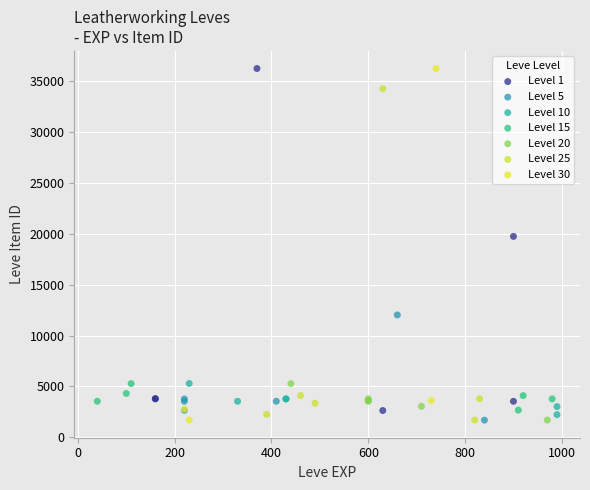

What are all the series names shown in the legend?

Level 1, Level 5, Level 10, Level 15, Level 20, Level 25, Level 30